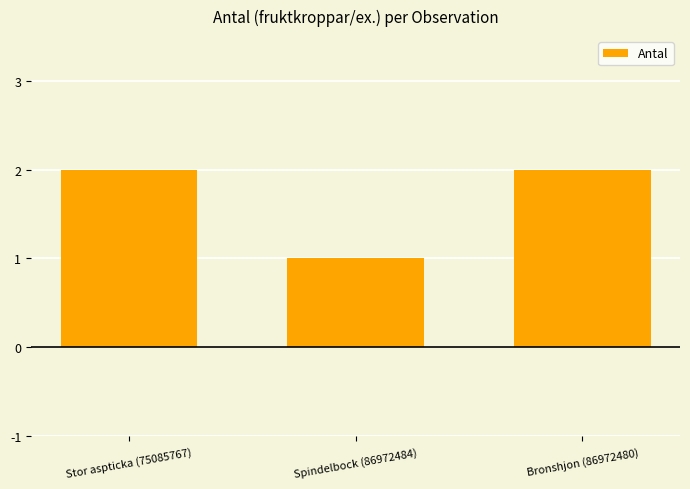

What is the approximate value at Spindelbock (86972484)?

1